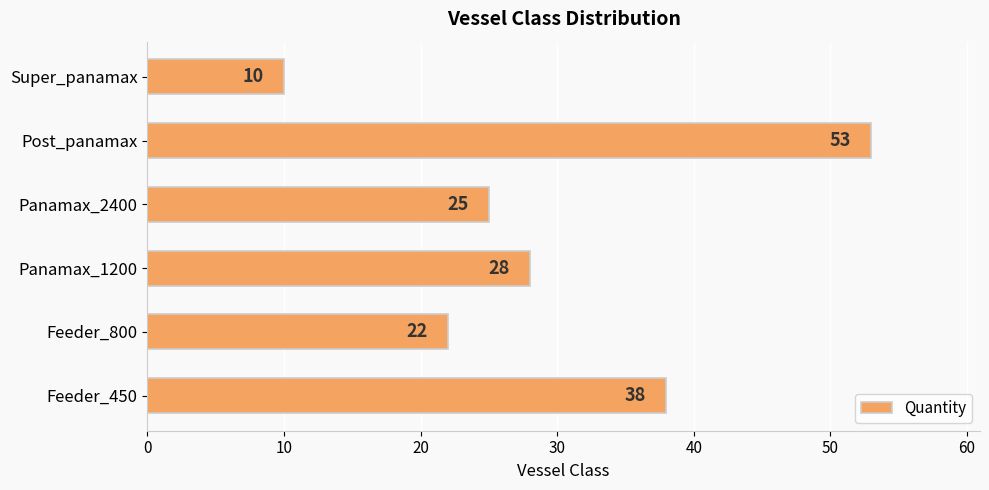

Between Super_panamax and Feeder_800, which is larger?

Feeder_800